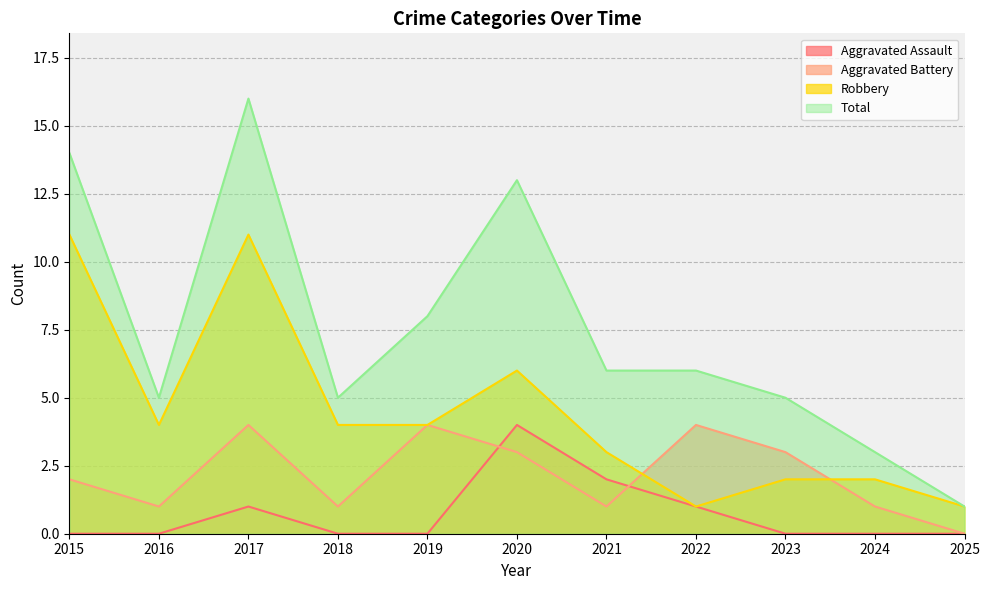

What is the value of the Robbery point at the 8th from the left?

1